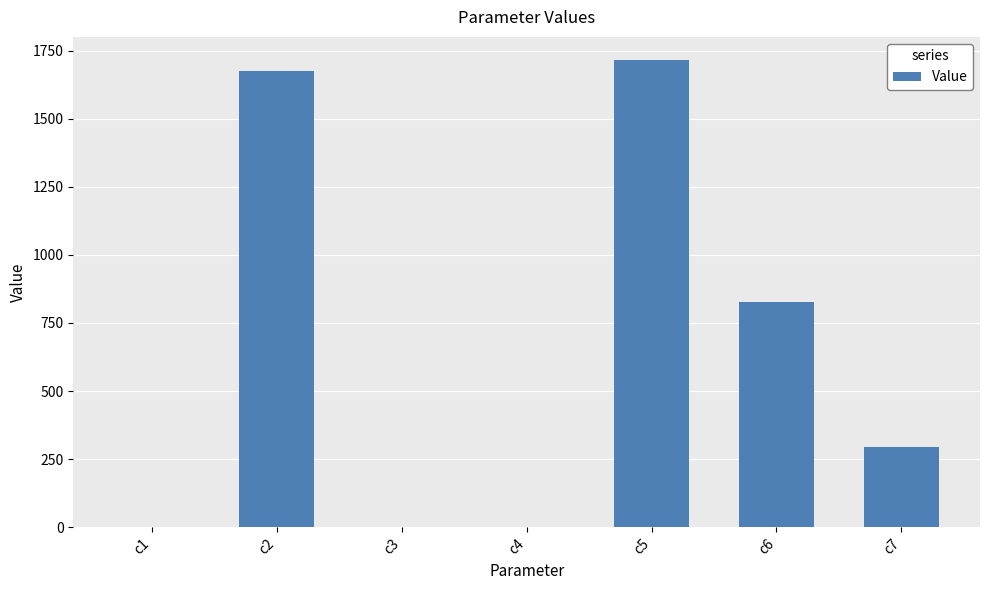

Where is the data nearest to the value 857?

c6